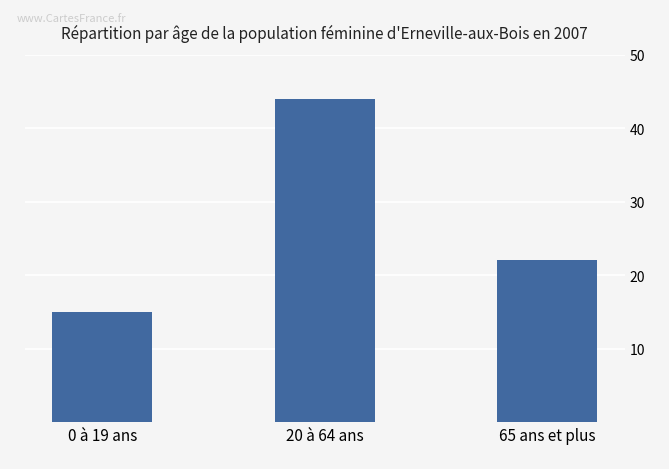

Which label corresponds to the largest value in the chart?

20 à 64 ans